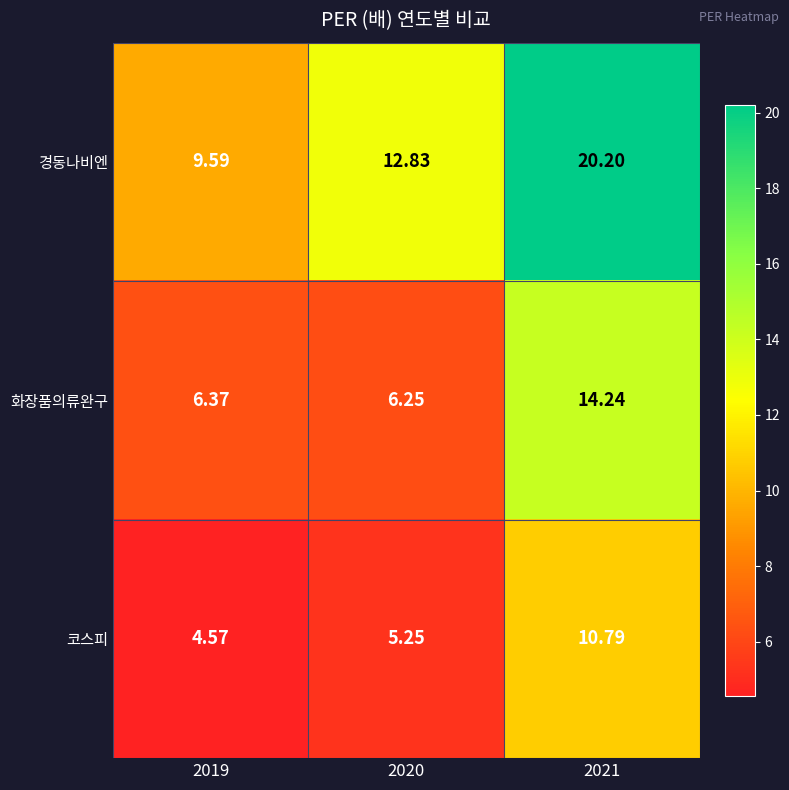

Is the value of 경동나비엔 at 2020 greater than the value of 화장품의류완구 at 2019?

Yes